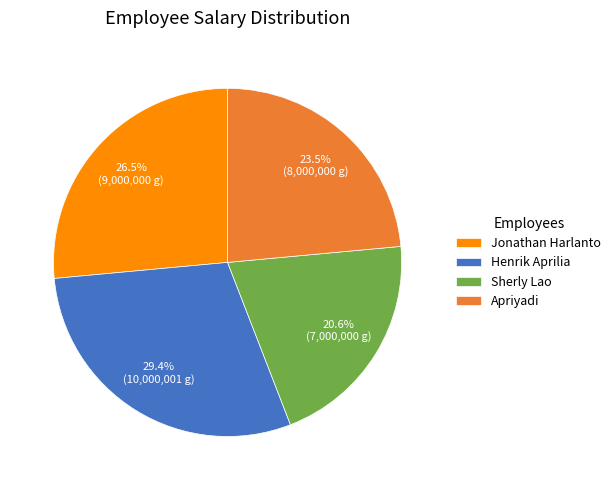

Rank the categories by value from highest to lowest.

Henrik Aprilia, Jonathan Harlanto, Apriyadi, Sherly Lao